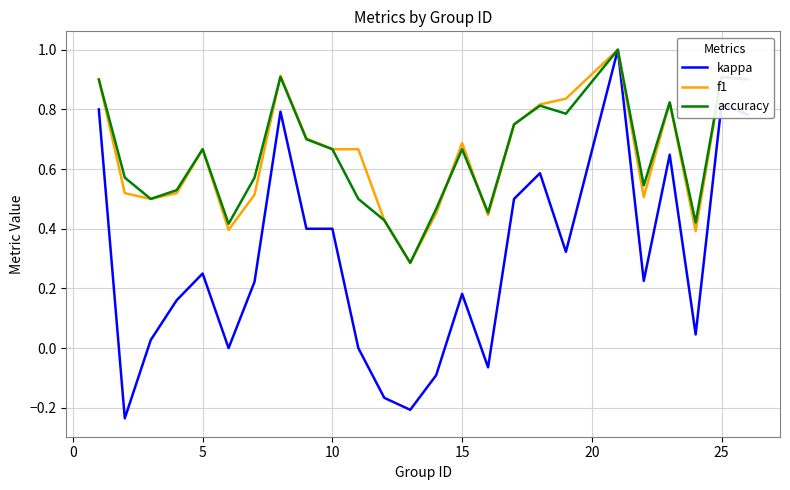

What is the maximum value shown in the chart?

1.0